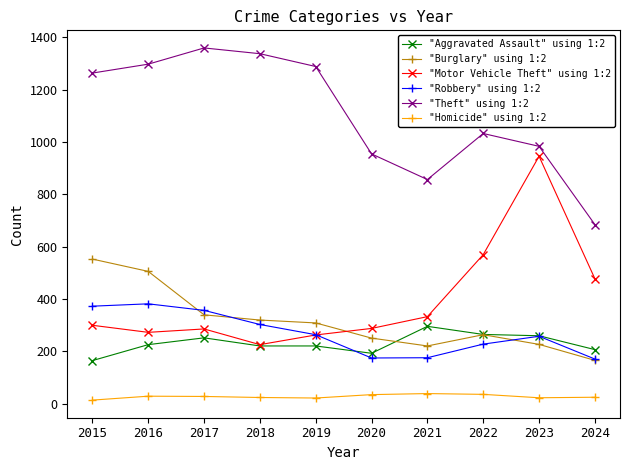

What is the value of the "Robbery" using 1:2 point at the 4th from the left?

302